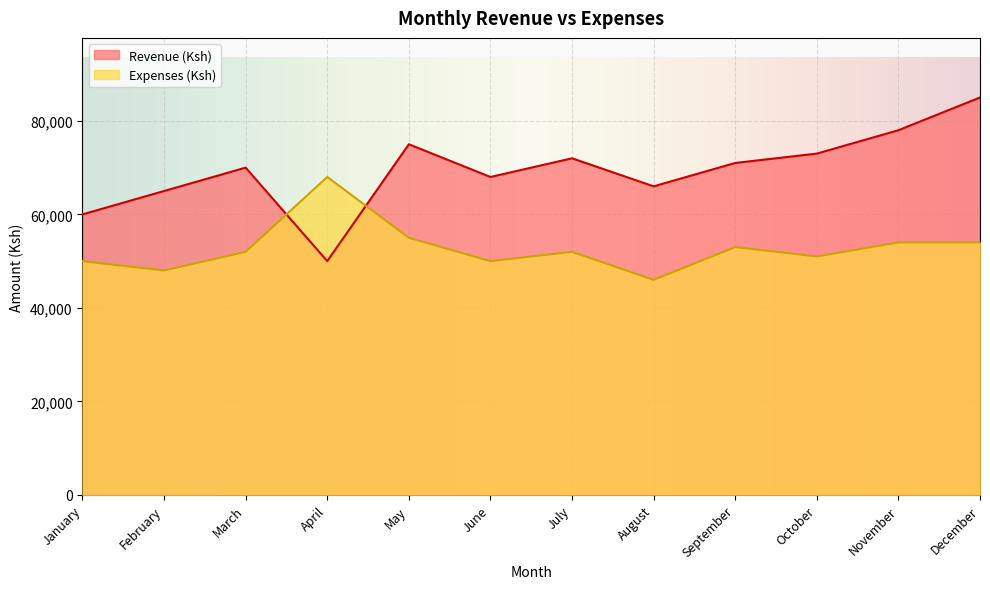

What is the difference between the maximum and minimum values in the Revenue (Ksh) series?

35000